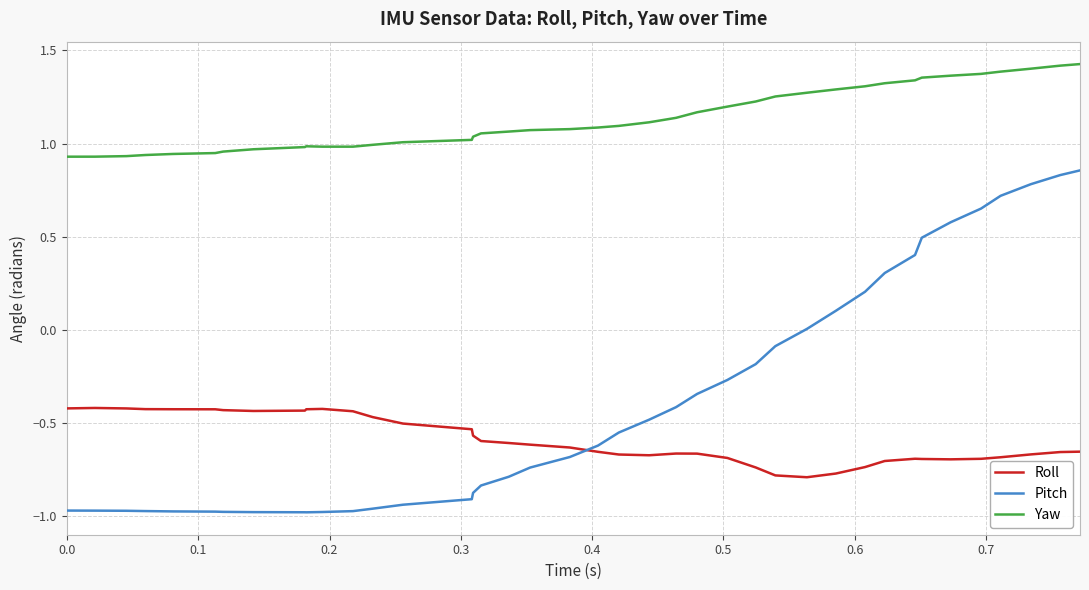

What are all the series names shown in the legend?

Roll, Pitch, Yaw